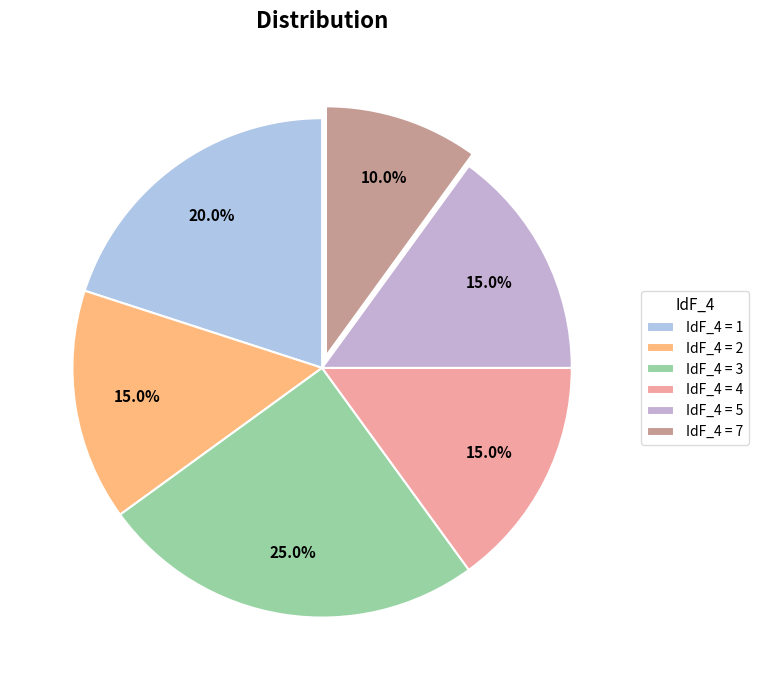

How many slices are in this pie chart?

6